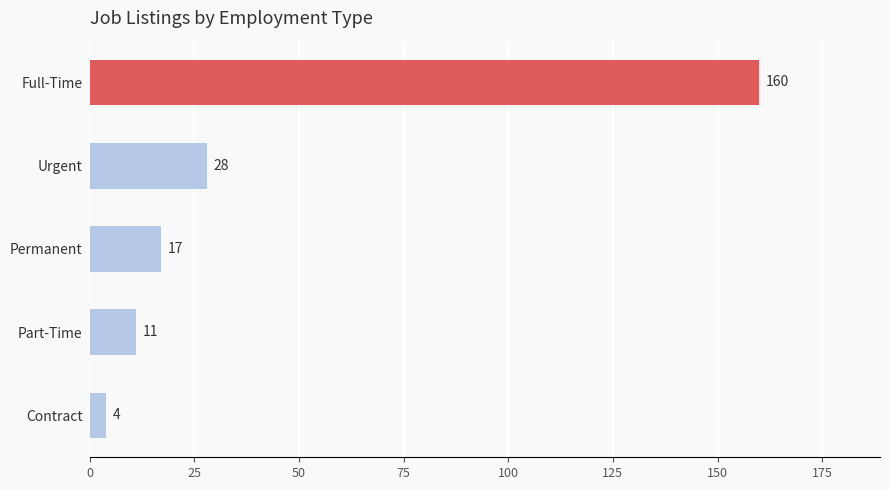

The chart shows a value of 28 at Urgent. True or false?

True